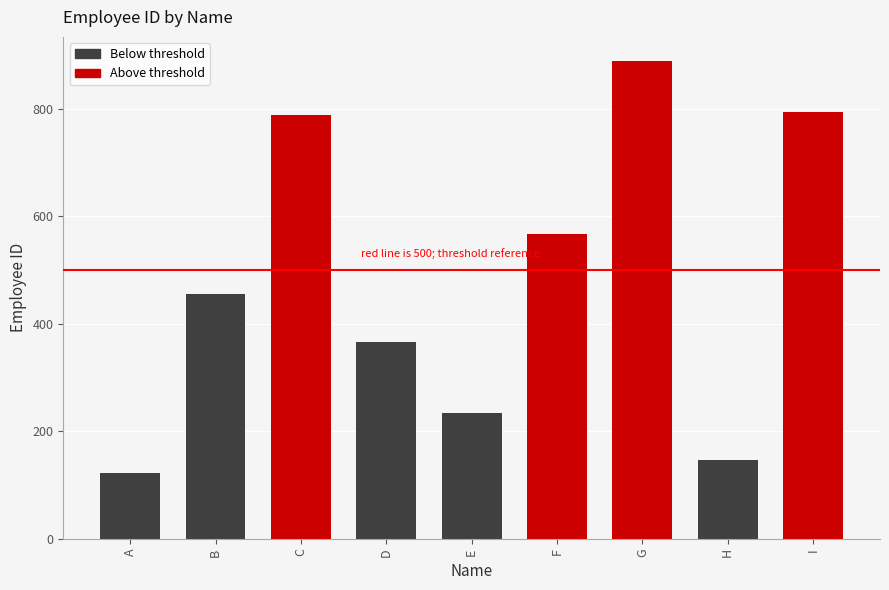

At which category does the chart reach its minimum across all series?

A